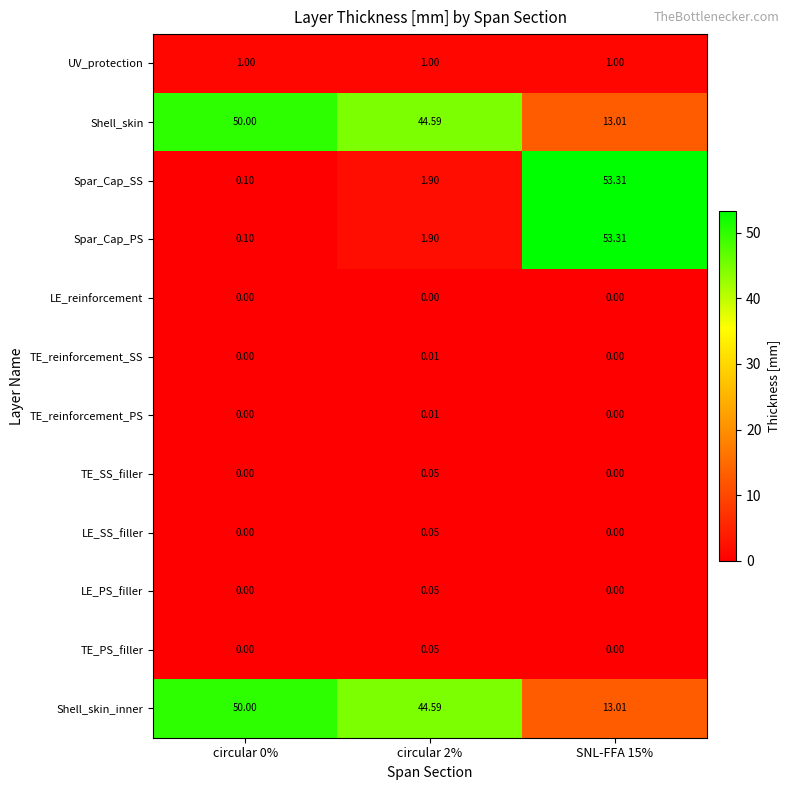

Reading left to right, extract all data points from this chart.

UV_protection: circular 0%=1.0	circular 2%=1.0	SNL-FFA 15%=1.0
Shell_skin: circular 0%=50.0	circular 2%=44.6	SNL-FFA 15%=13.0
Spar_Cap_SS: circular 0%=0.1	circular 2%=1.9	SNL-FFA 15%=53.3
Spar_Cap_PS: circular 0%=0.1	circular 2%=1.9	SNL-FFA 15%=53.3
LE_reinforcement: circular 0%=0.0	circular 2%=0.0	SNL-FFA 15%=0.0
TE_reinforcement_SS: circular 0%=0.0	circular 2%=0.0	SNL-FFA 15%=0.0
TE_reinforcement_PS: circular 0%=0.0	circular 2%=0.0	SNL-FFA 15%=0.0
TE_SS_filler: circular 0%=0.0	circular 2%=0.1	SNL-FFA 15%=0.0
LE_SS_filler: circular 0%=0.0	circular 2%=0.1	SNL-FFA 15%=0.0
LE_PS_filler: circular 0%=0.0	circular 2%=0.1	SNL-FFA 15%=0.0
TE_PS_filler: circular 0%=0.0	circular 2%=0.1	SNL-FFA 15%=0.0
Shell_skin_inner: circular 0%=50.0	circular 2%=44.6	SNL-FFA 15%=13.0